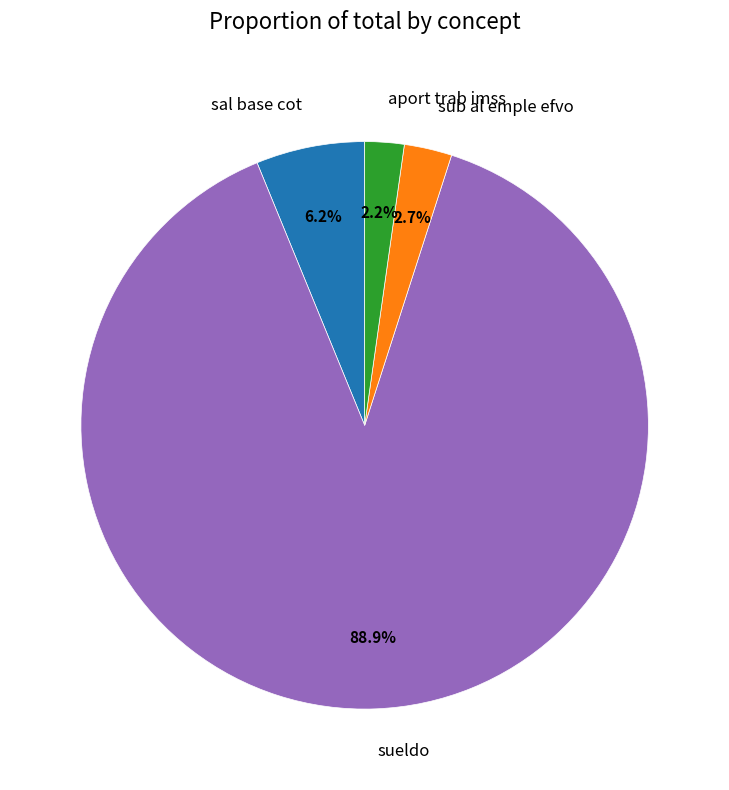

Which slice is the largest?

sueldo